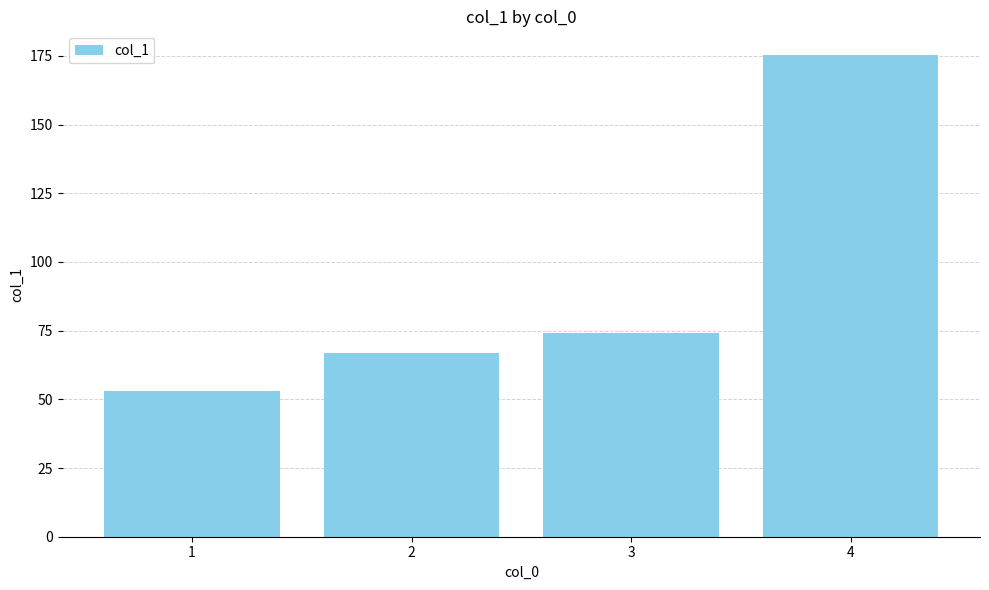

Rank the categories by value from lowest to highest.

1, 2, 3, 4